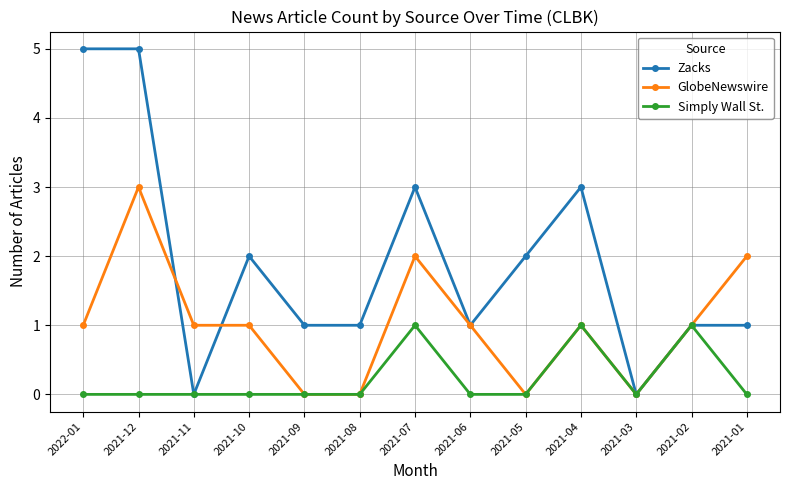

What is the greatest value displayed?

5